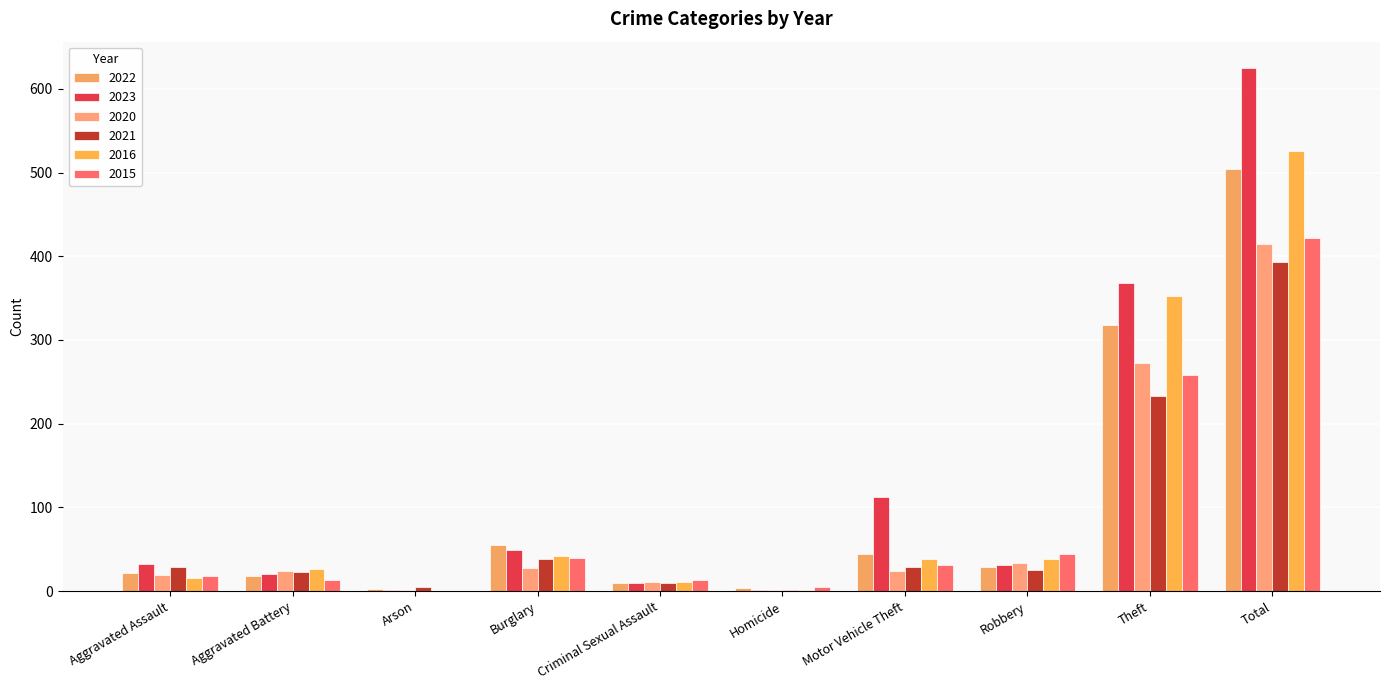

What is the difference between the maximum and second lowest values in the 2016 series?

525